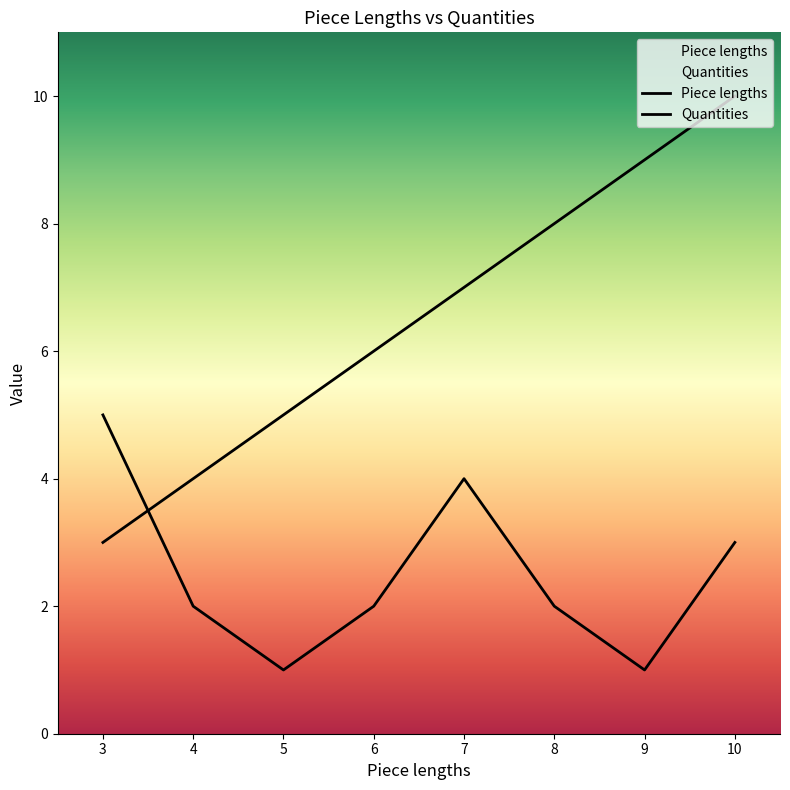

How many lines are shown in the chart?

2